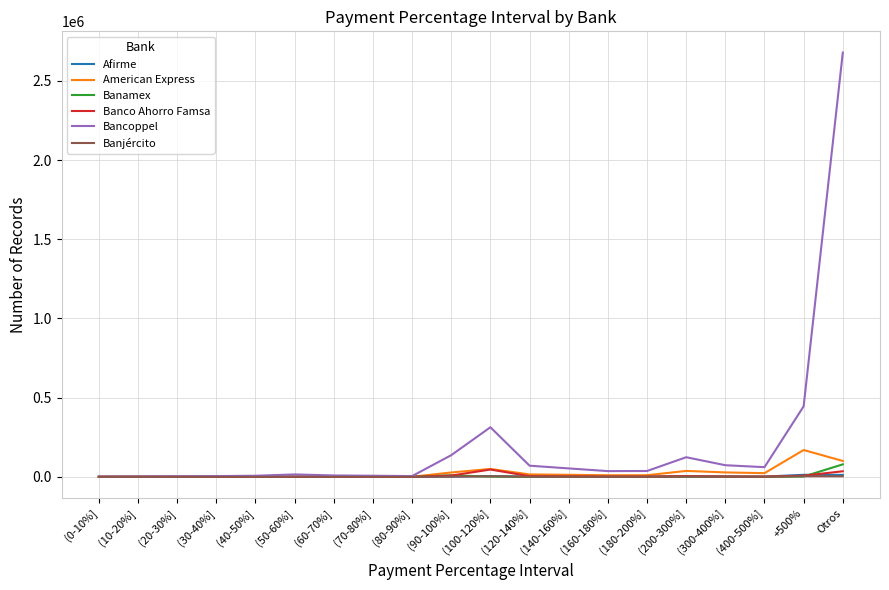

At which category is the sum across all series the highest?

Otros